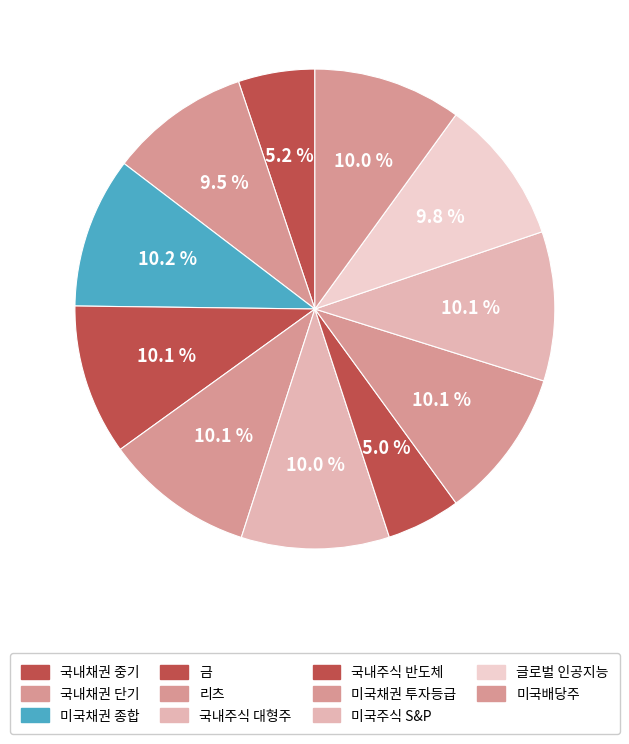

Between 리츠 and 미국채권 종합, which is larger?

미국채권 종합